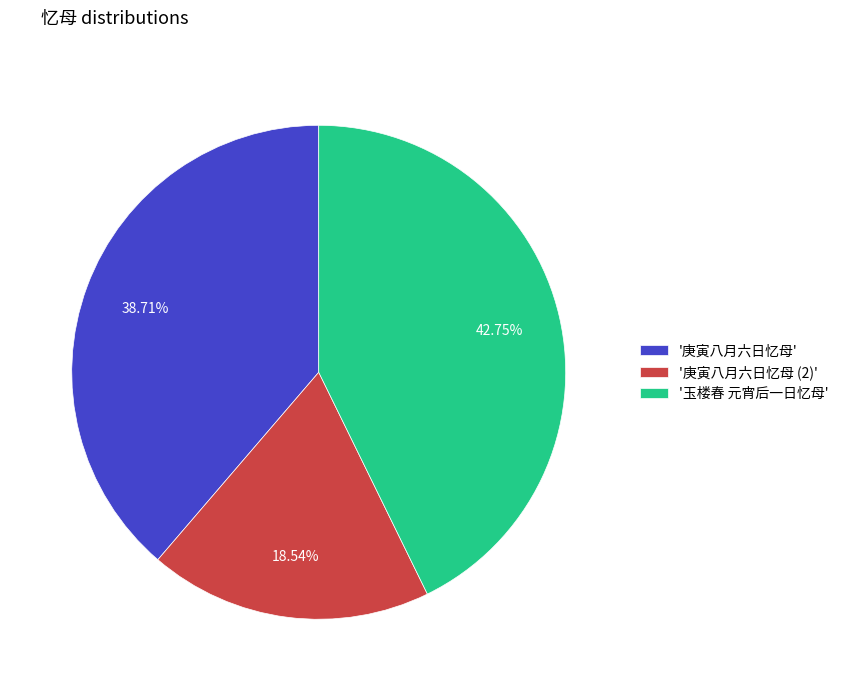

Does any single category account for the majority?

No